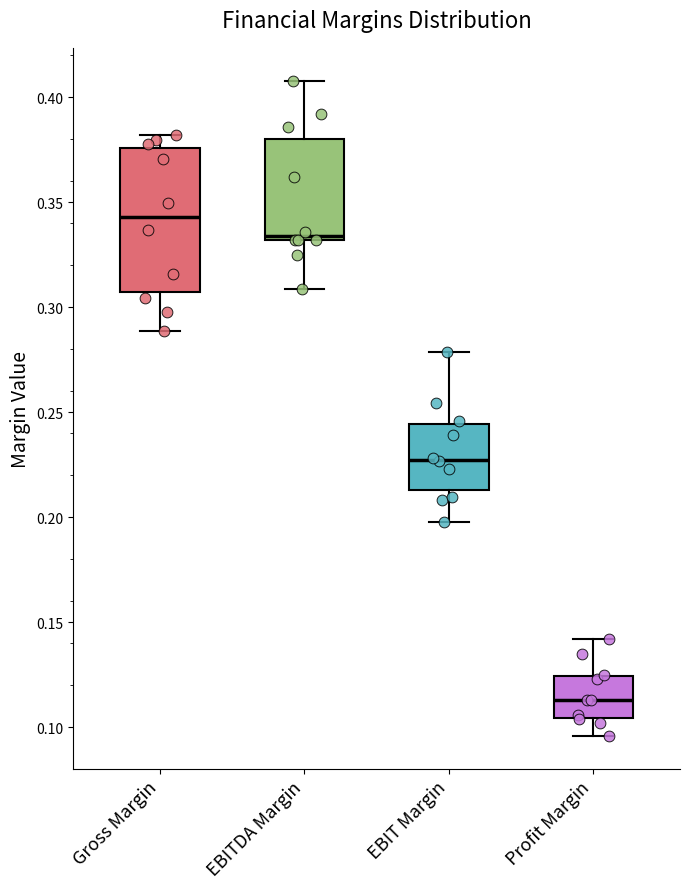

Where is the upper edge of the box for EBIT Margin on the y-axis? The values are not printed on the chart, so give them approximately, as read against the axis.

0.245